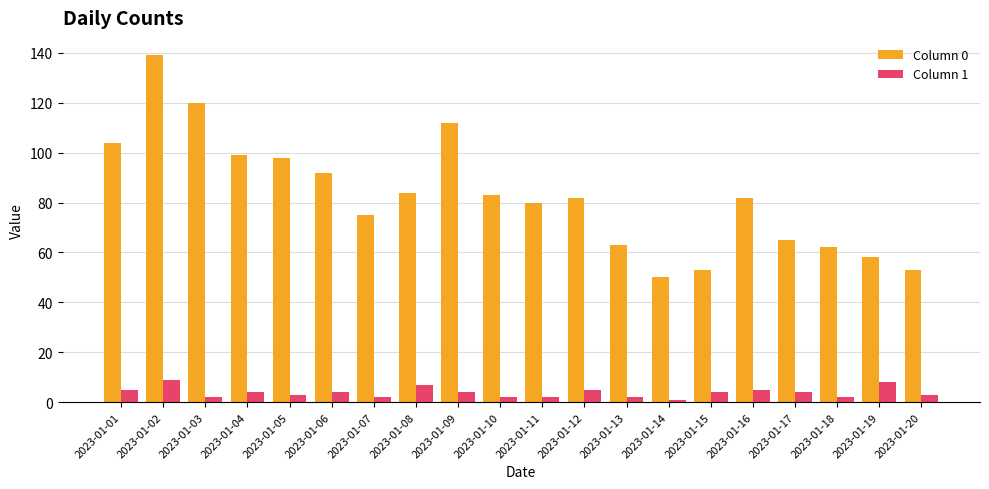

What is the spread (max minus min) of values at 2023-01-15?

49